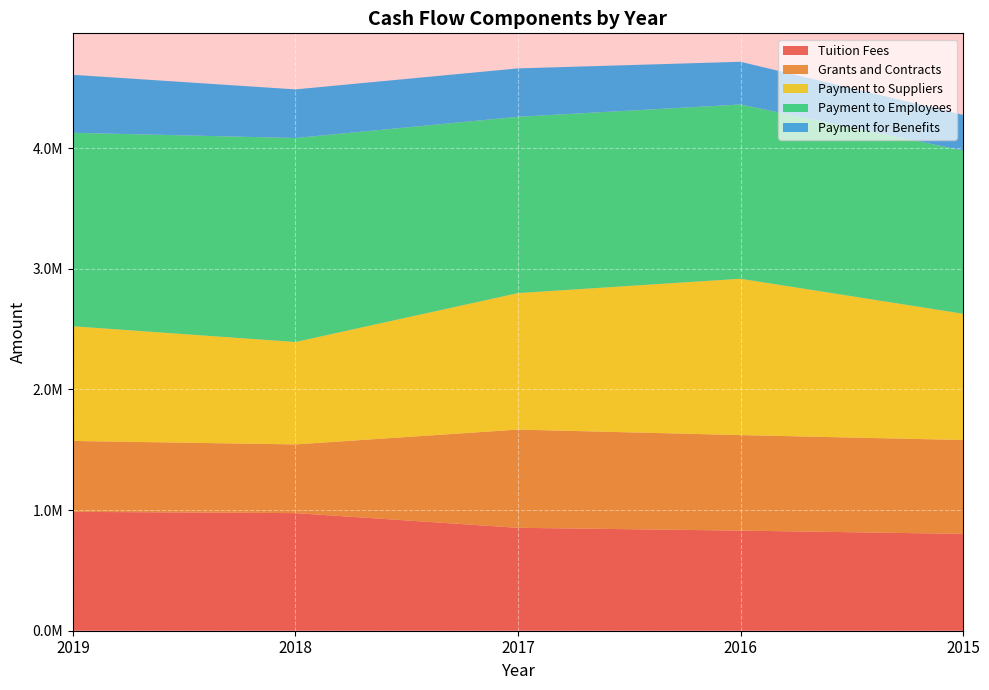

Read the Payment to Employees value at 2016, to the nearest 10.

1444040